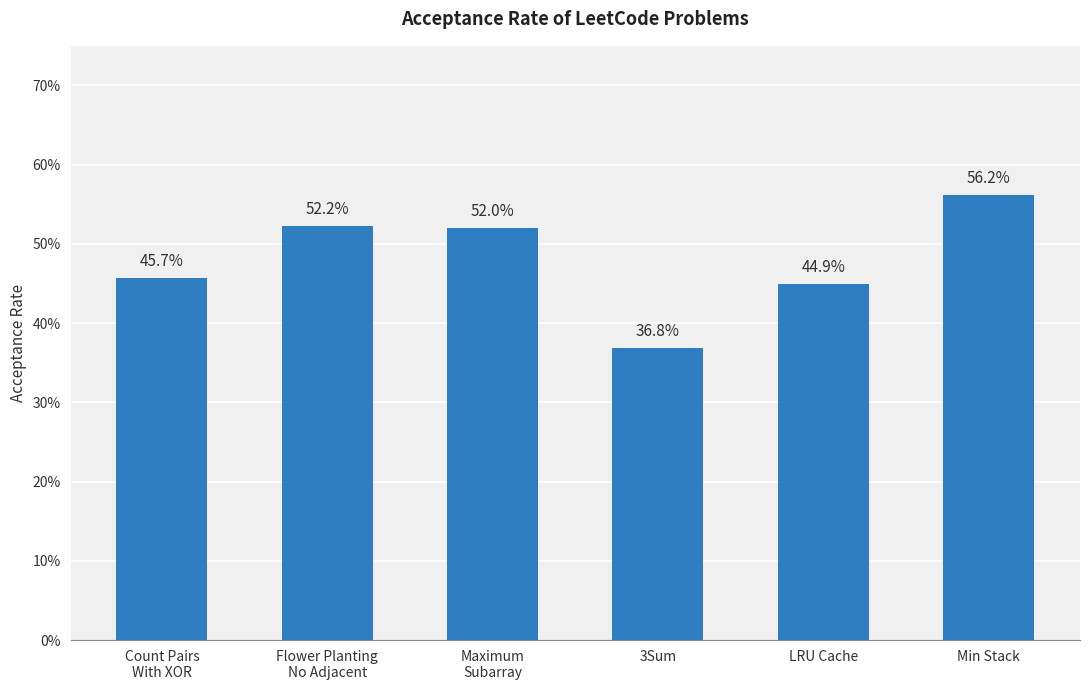

Are the bars horizontal?

No